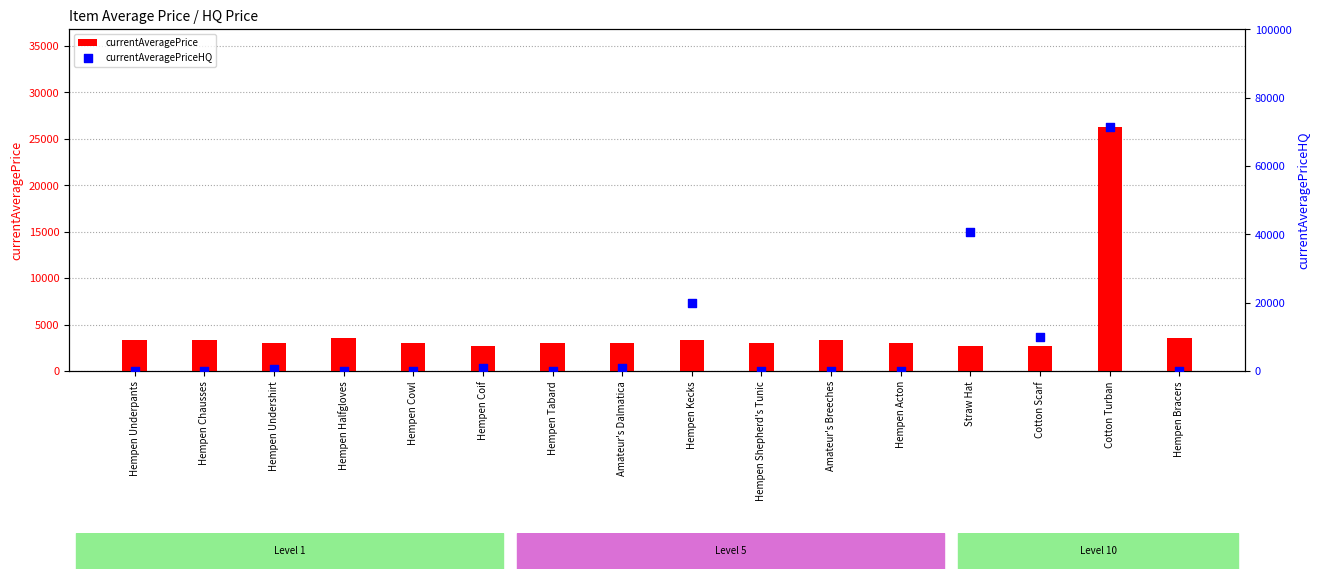

What is the total value across all series at Hempen Bracers?

3539.0